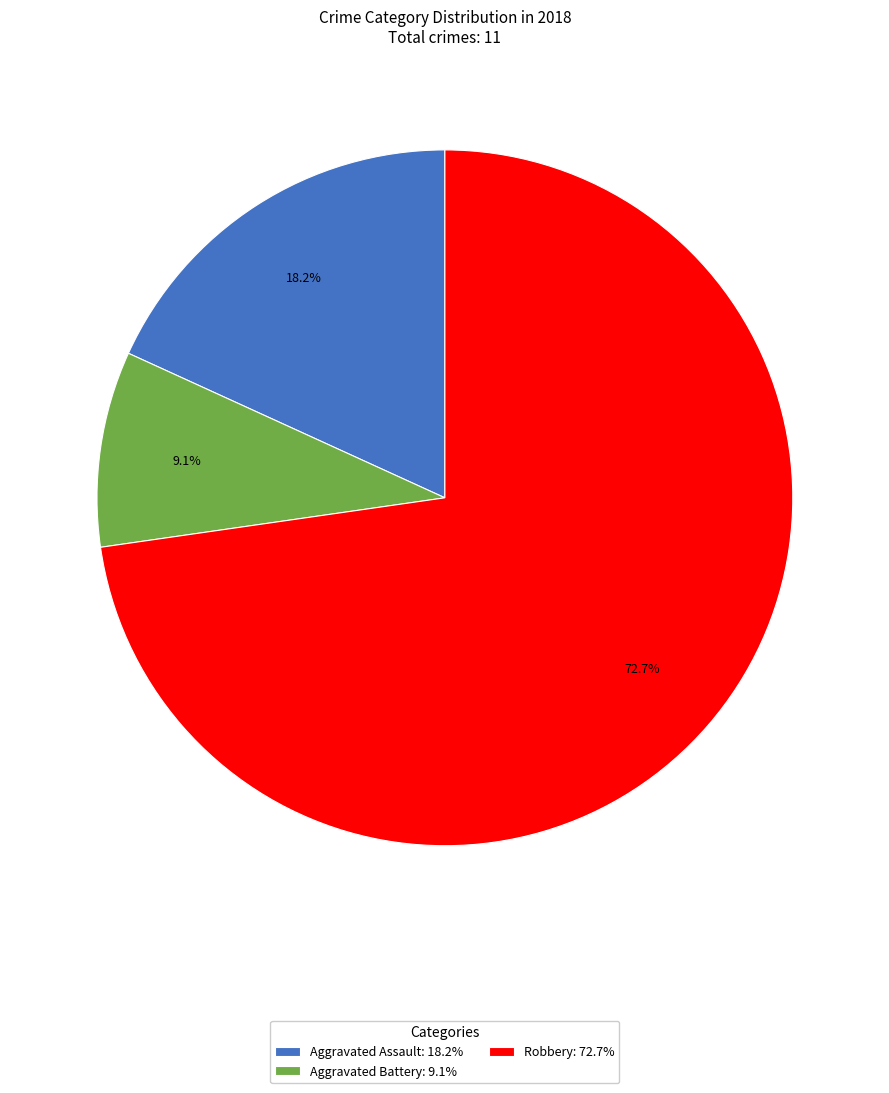

Between Aggravated Battery: 9.1% and Robbery: 72.7%, which is larger?

Robbery: 72.7%